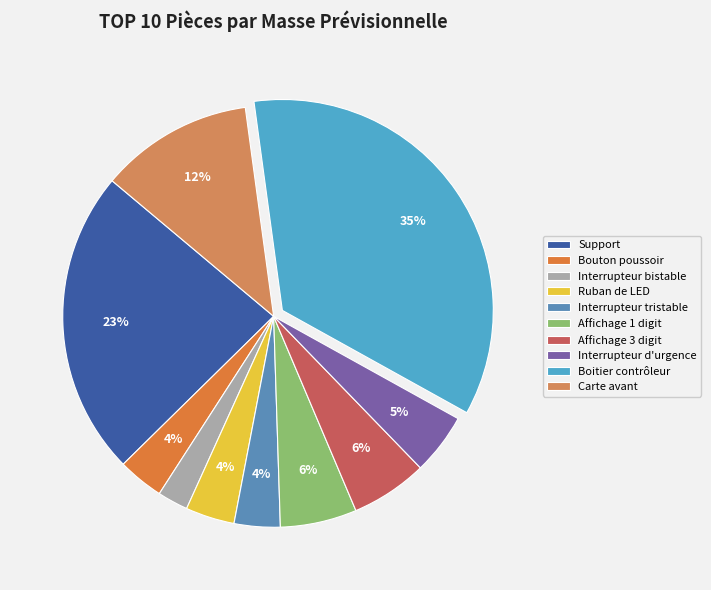

To the nearest percent, what portion does Boitier contrôleur represent?

35%